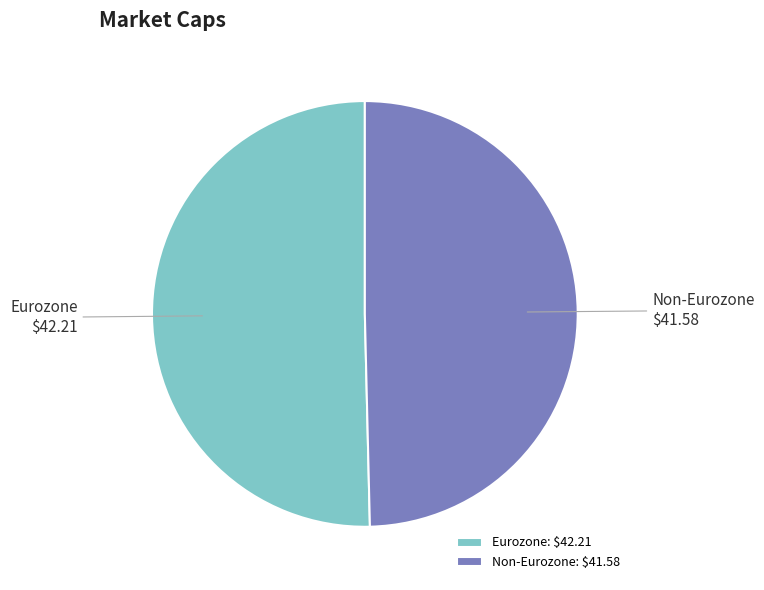

Does Eurozone represent more than half of the total?

Yes